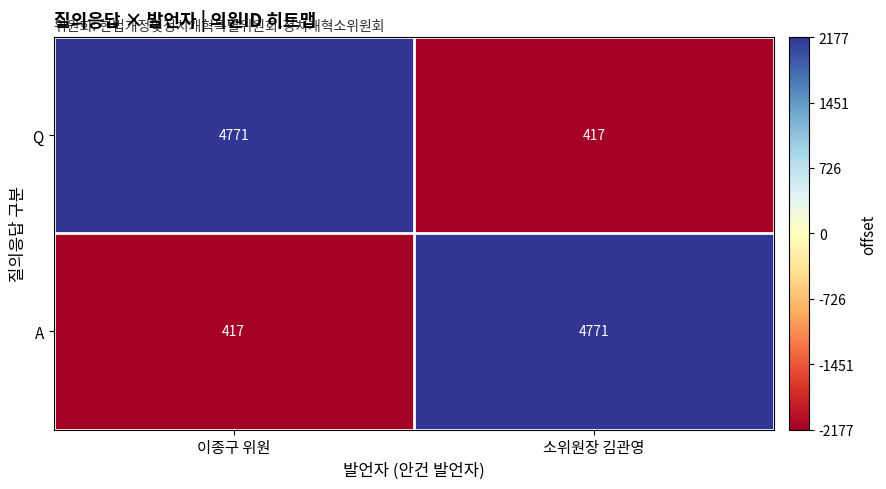

What is the sum of the A values at 이종구 위원 and 소위원장 김관영?

5188